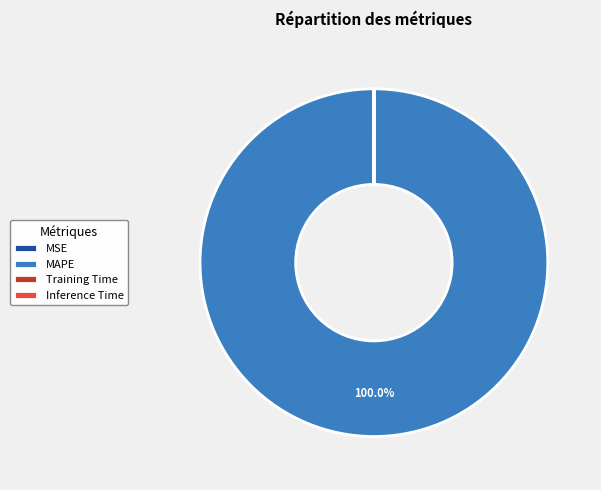

The MAPE slice represents 92% of the pie. True or false?

False